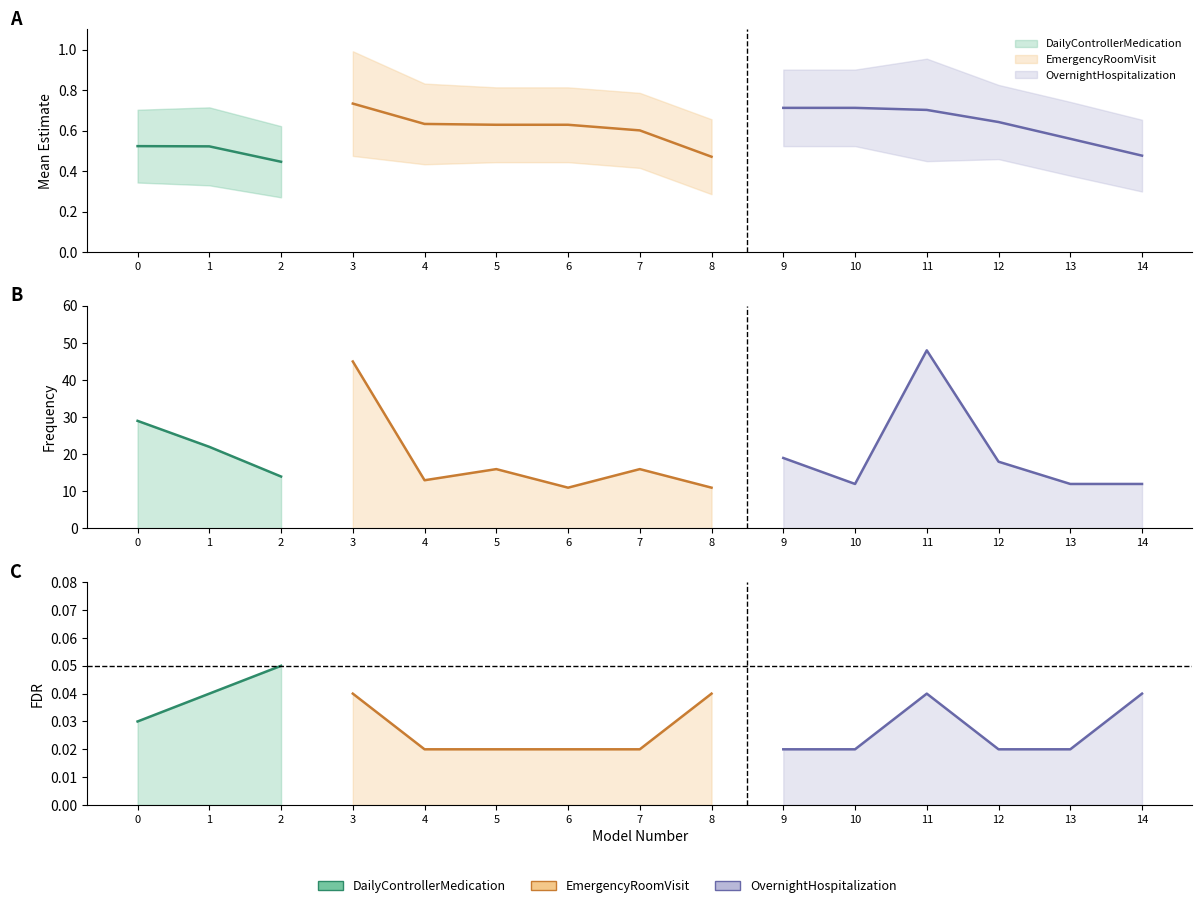

True or false: mean_lower and freq cross at least once.

False